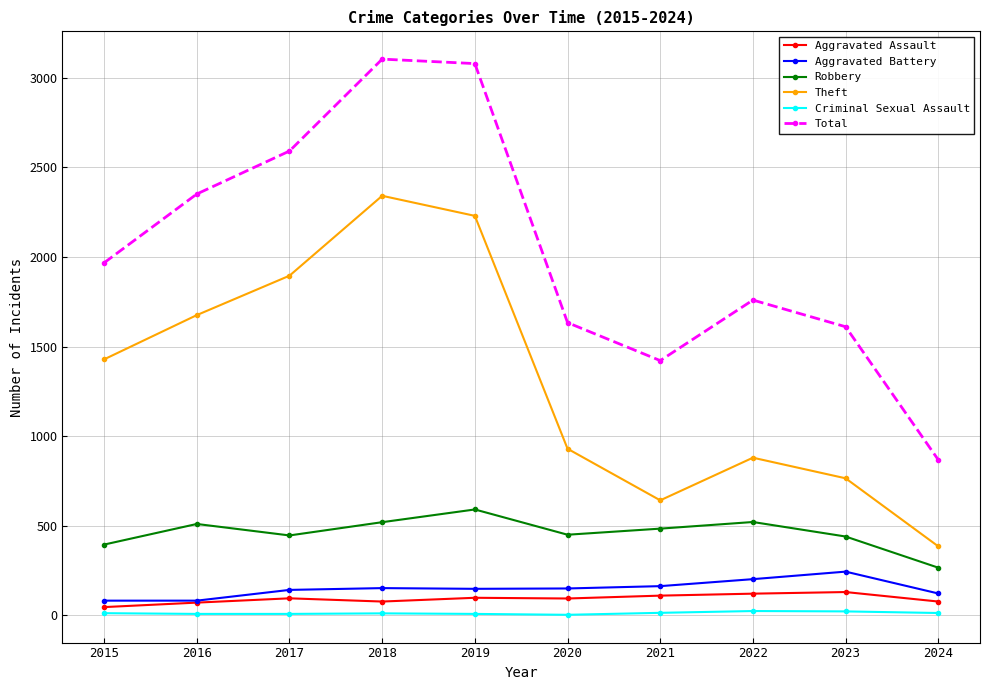

What are all the series names shown in the legend?

Aggravated Assault, Aggravated Battery, Robbery, Theft, Criminal Sexual Assault, Total